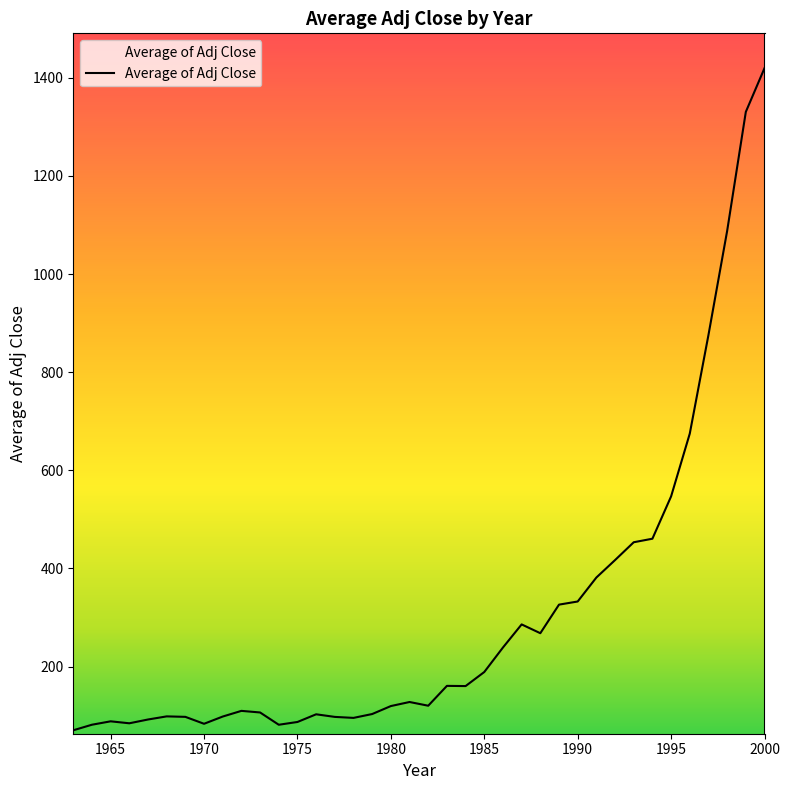

What is the smallest value displayed?

70.2